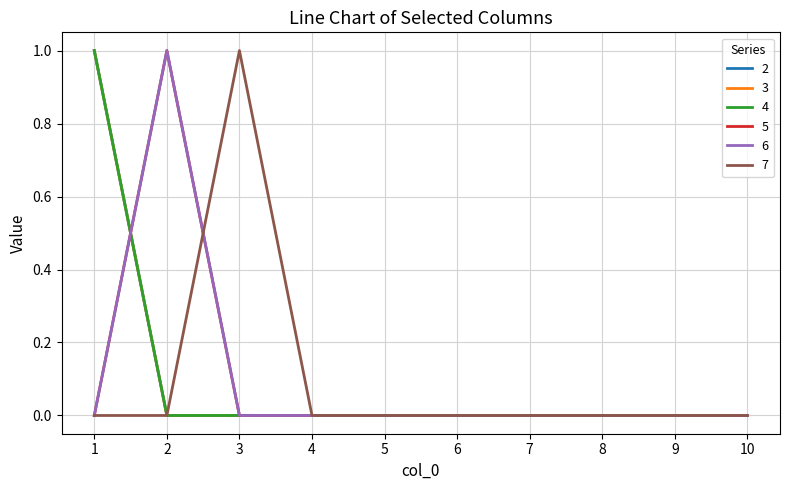

Does the chart display data point markers on the line(s)?

No